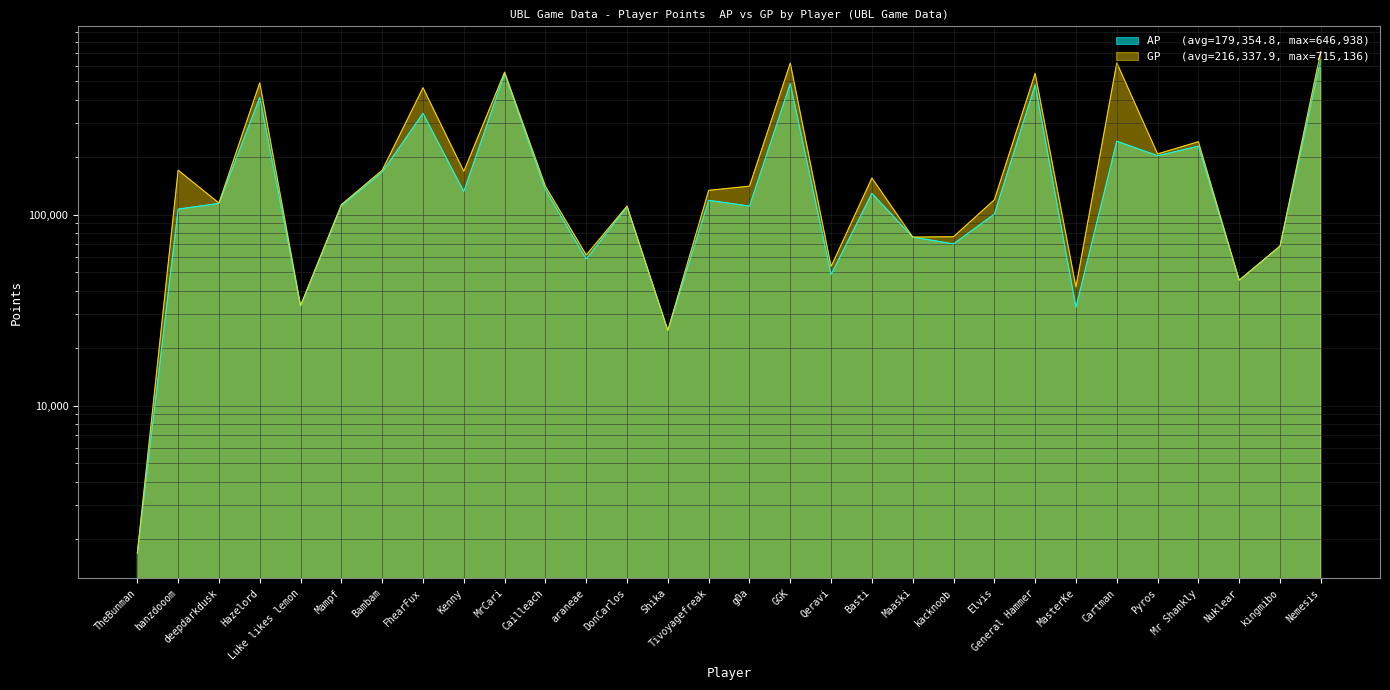

Reading left to right, extract all data points from this chart.

AP: 1689	106862	114439	411273	33153	111272	167022	339379	132206	548835	134866	58565	109816	24745	118835	110825	485888	48556	129297	76276	70252	100666	478758	32734	242423	203351	228186	45338	68198	646938
GP: 1689	170860	114925	490111	33449	112852	170674	461845	168588	557077	140745	61479	110866	24745	133979	140865	621512	53516	155497	76276	76617	119514	549086	41807	623919	207870	240818	45338	68483	715136